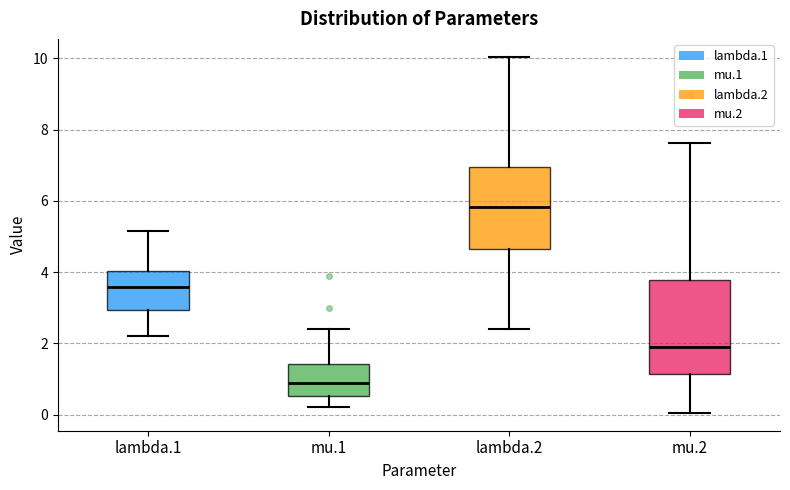

Reading left to right, transcribe this box plot: for each box, give where its median line is, the range the box spans, and where its two whiskers end, as read against the y-axis. The values are not printed on the chart, so give them approximately, as read against the axis.

lambda.1: median 3.6, box 3.0 to 4.0, whiskers 2.2 to 5.2
mu.1: median 0.8, box 0.6 to 1.4, whiskers 0.2 to 2.4
lambda.2: median 5.8, box 4.6 to 7.0, whiskers 2.4 to 10.0
mu.2: median 2.0, box 1.2 to 3.8, whiskers 0.0 to 7.6